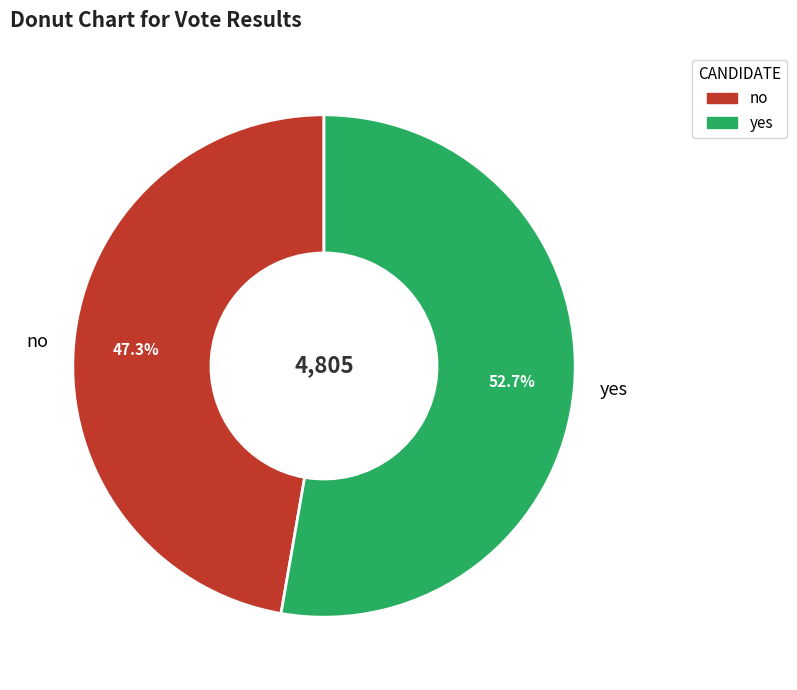

Combined, do yes and no account for over 50%?

Yes